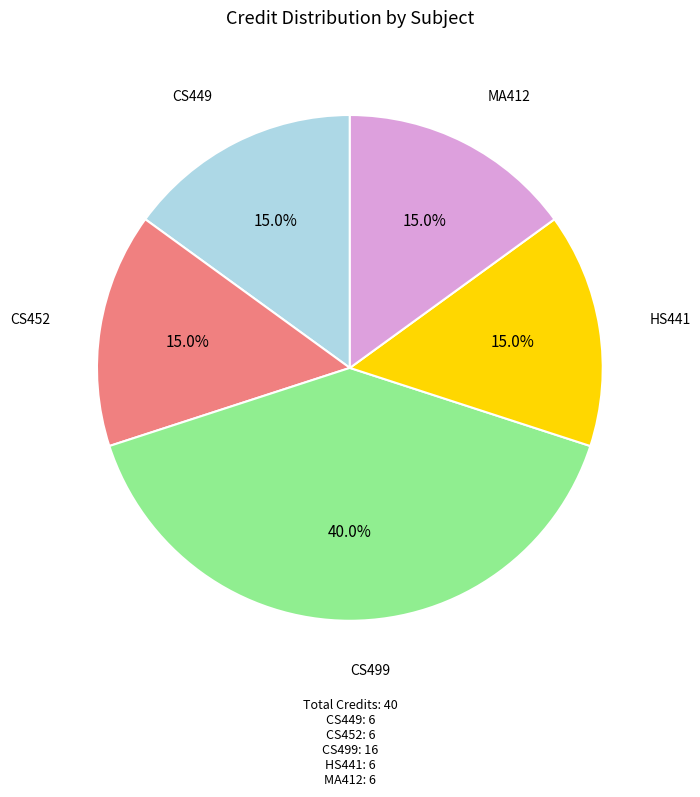

How many slices are in this pie chart?

5